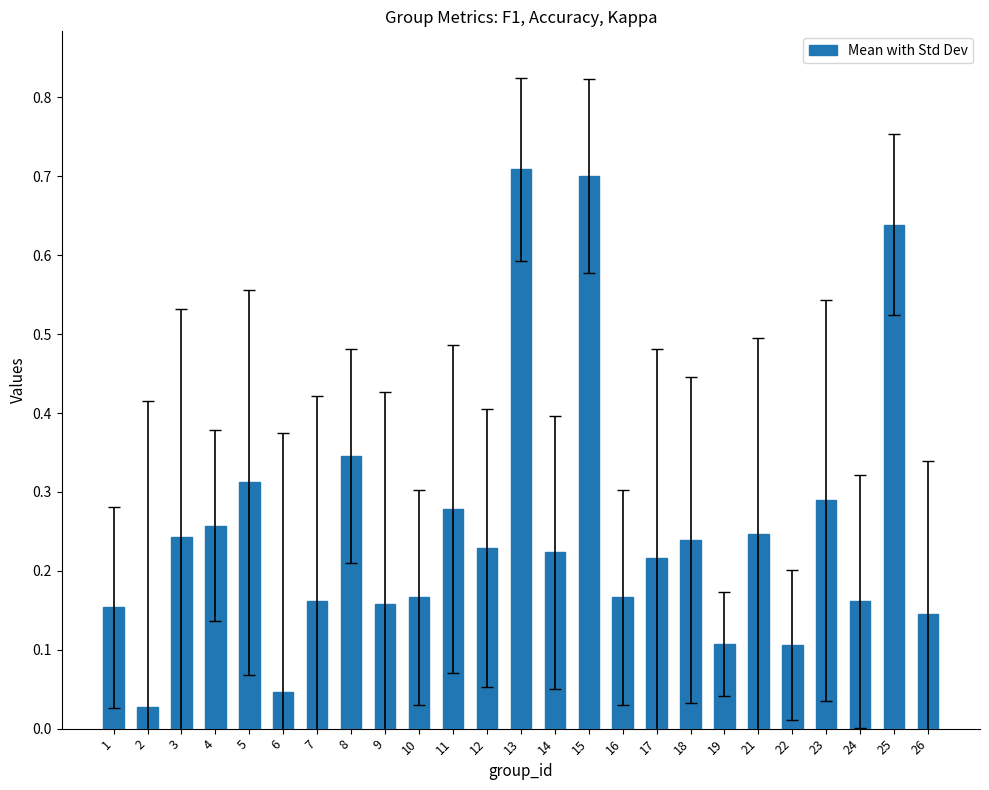

What is the difference between the maximum and minimum values?

0.7